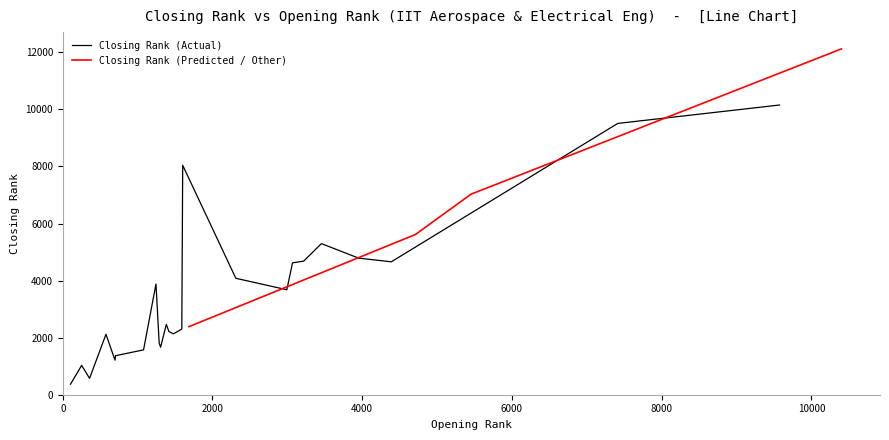

What is the minimum value for Closing Rank (Actual)?

369